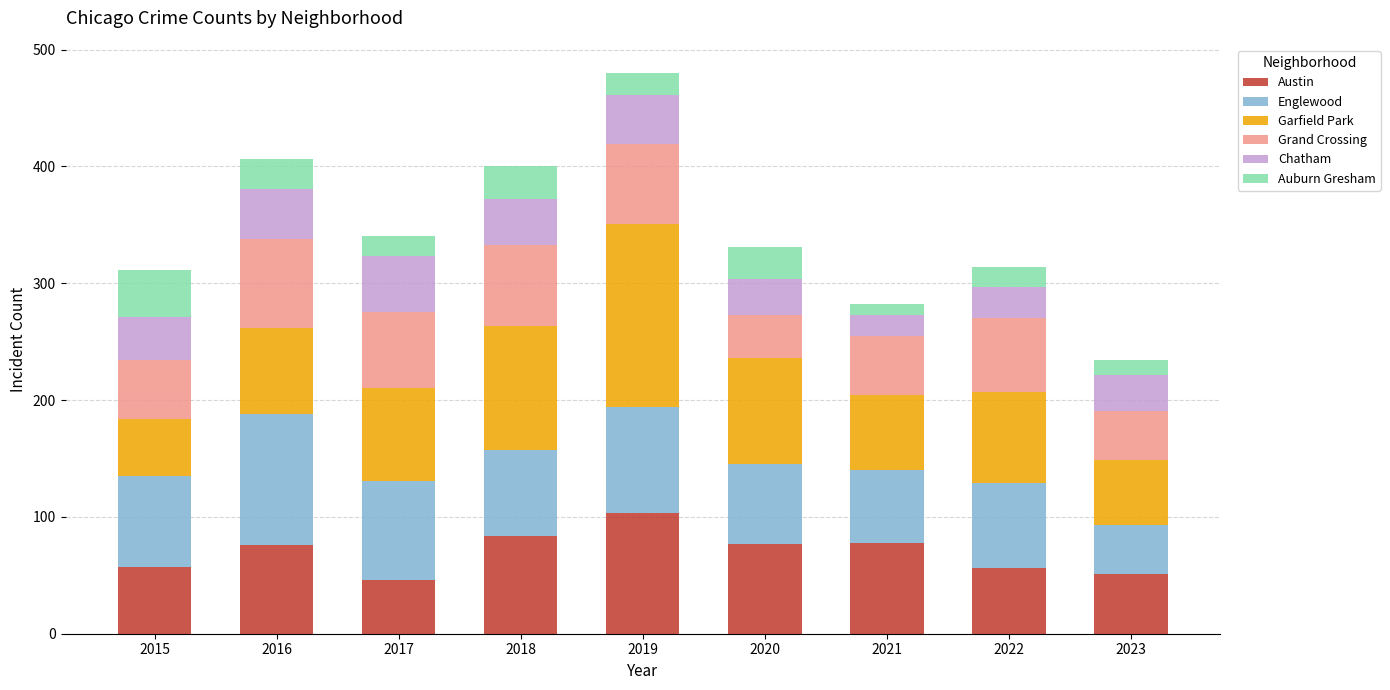

True or false: Austin has a value of 23 at 2017.

False